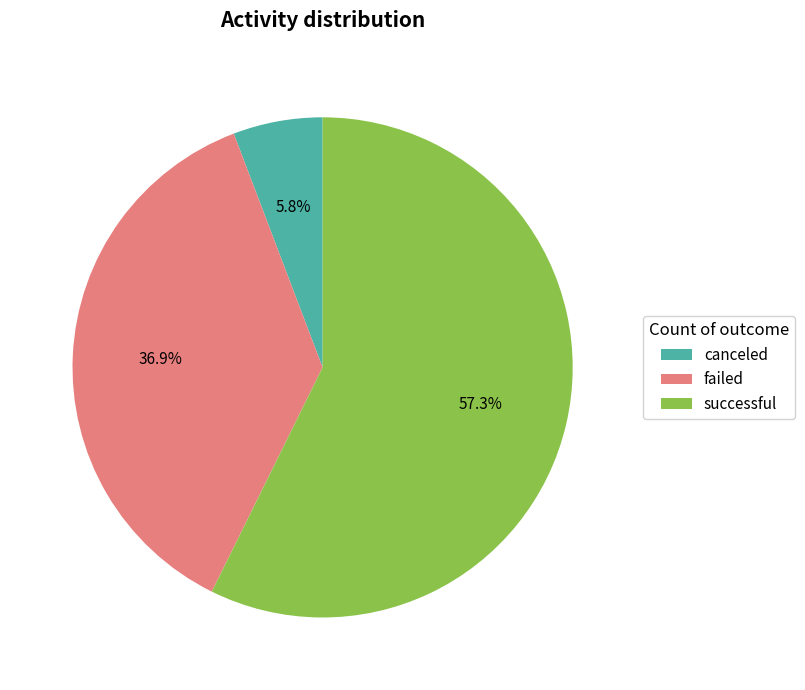

How many segments does this pie chart have?

3